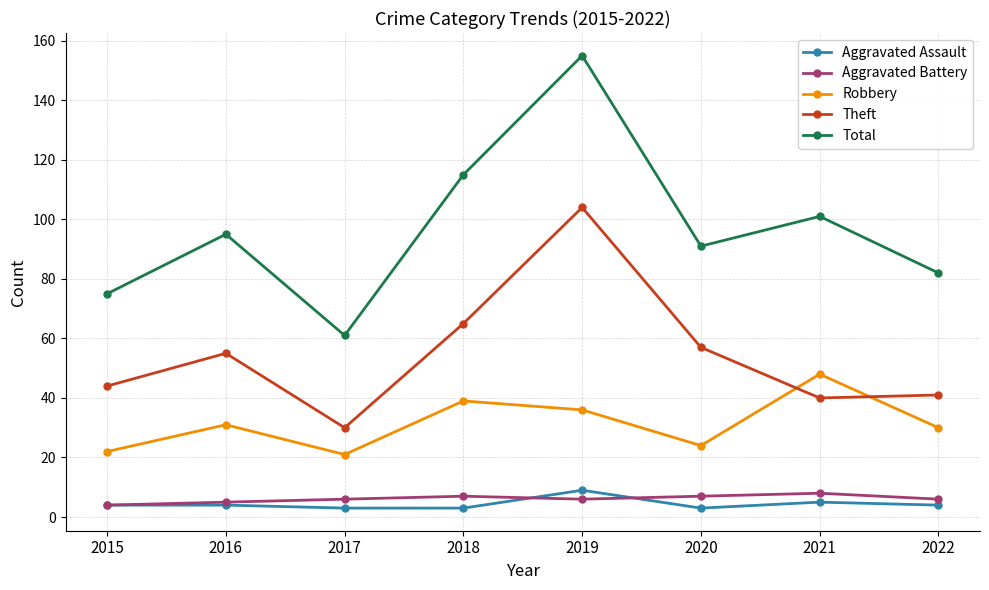

Reading left to right, transcribe all the data shown in this chart.

Aggravated Assault: 4	4	3	3	9	3	5	4
Aggravated Battery: 4	5	6	7	6	7	8	6
Robbery: 22	31	21	39	36	24	48	30
Theft: 44	55	30	65	104	57	40	41
Total: 75	95	61	115	155	91	101	82